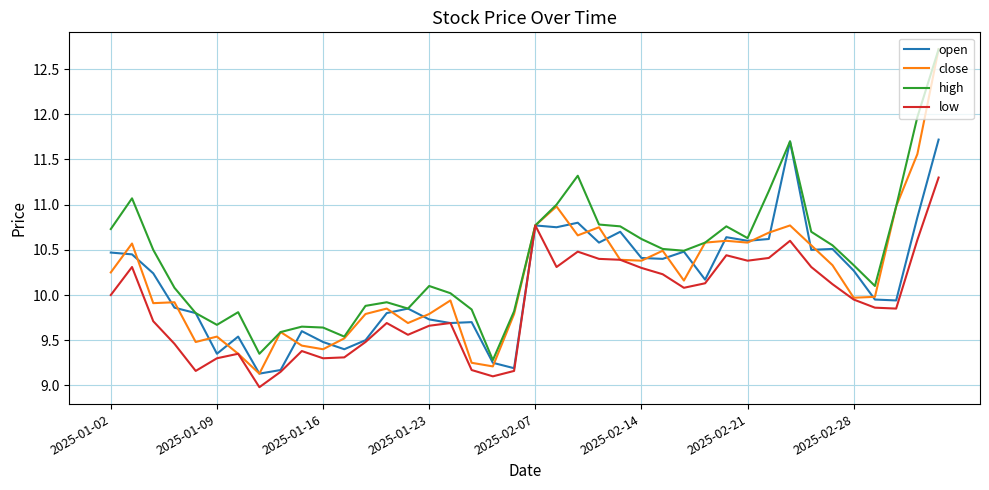

What is the smallest value displayed?

9.0